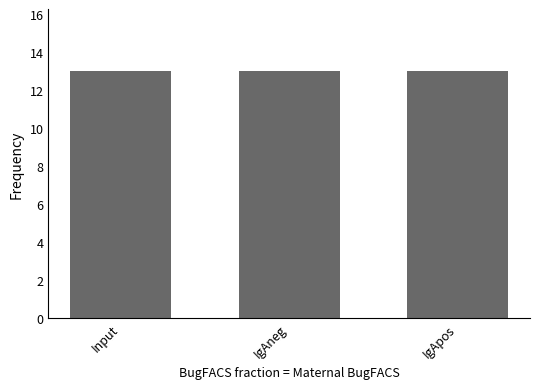

Does the chart contain any negative values?

No